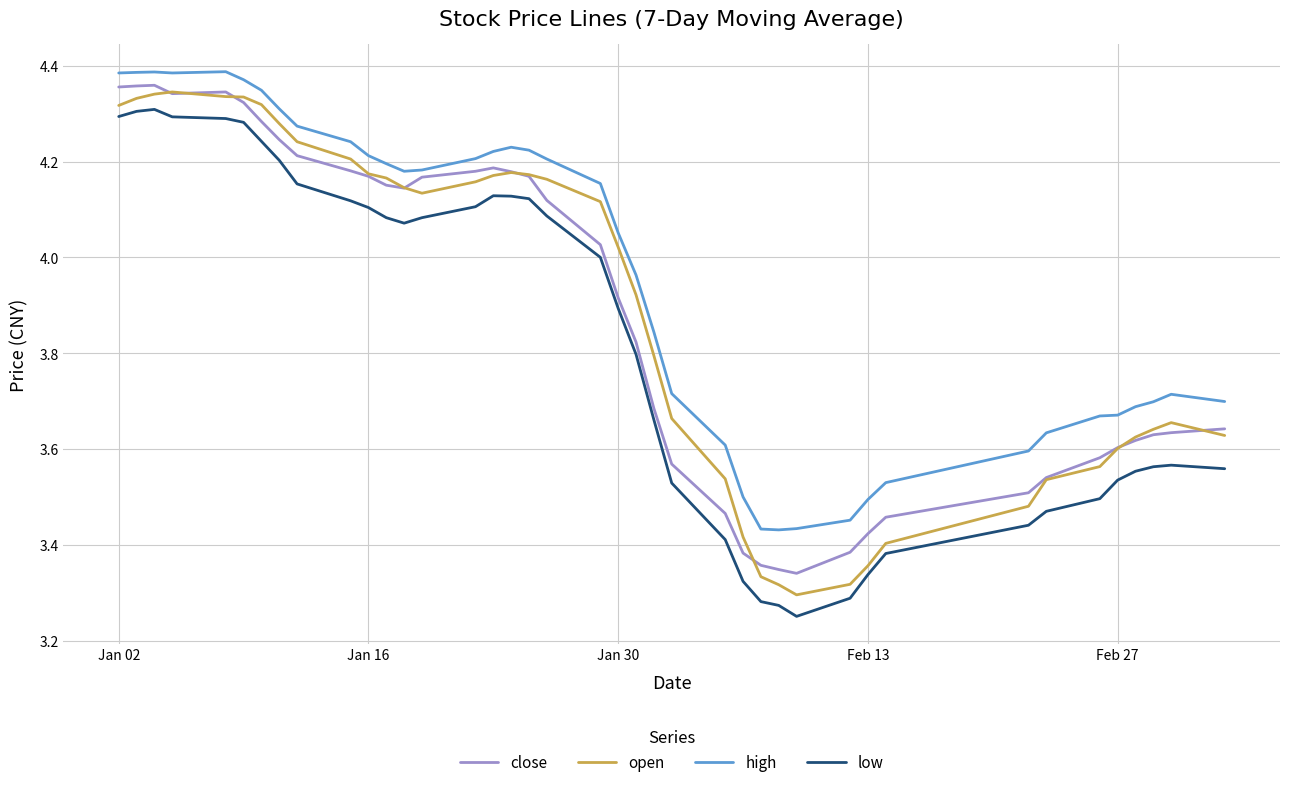

Which series has the largest total across all categories?

high